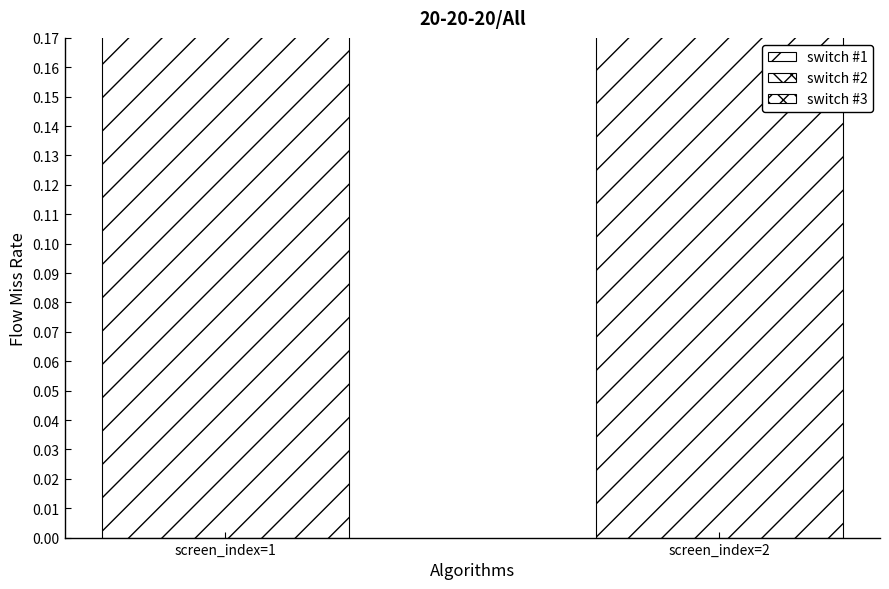

Which series has the widest spread of values?

switch #2